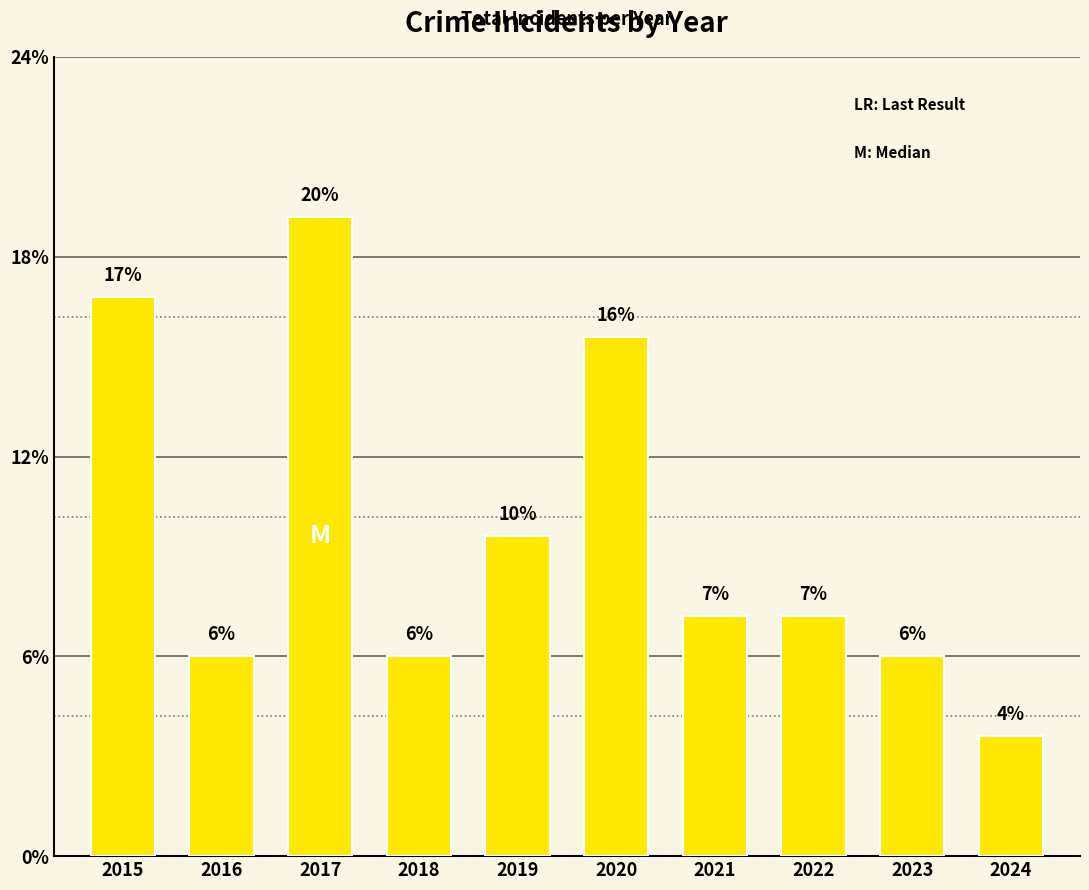

The chart shows a value of 7 at 2023. True or false?

False